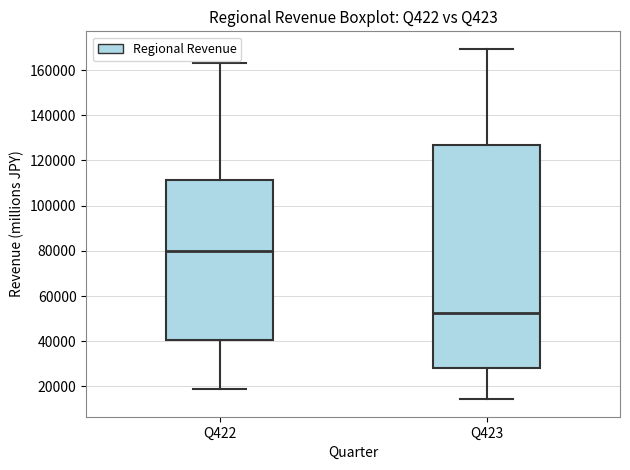

Comparing the boxes themselves (not the whiskers), which one is the tallest?

Q423